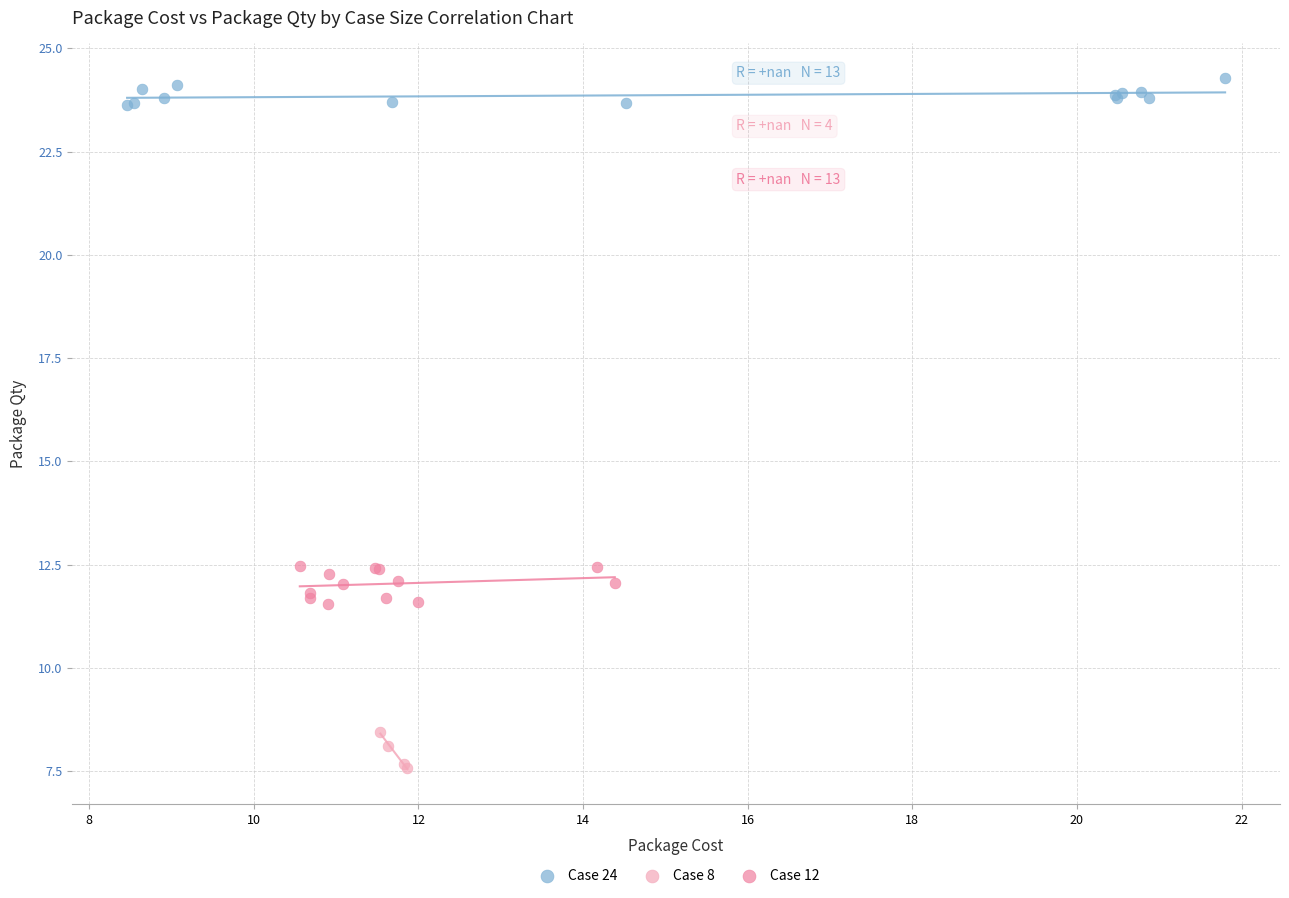

Which series reaches the maximum Y coordinate?

Case 24